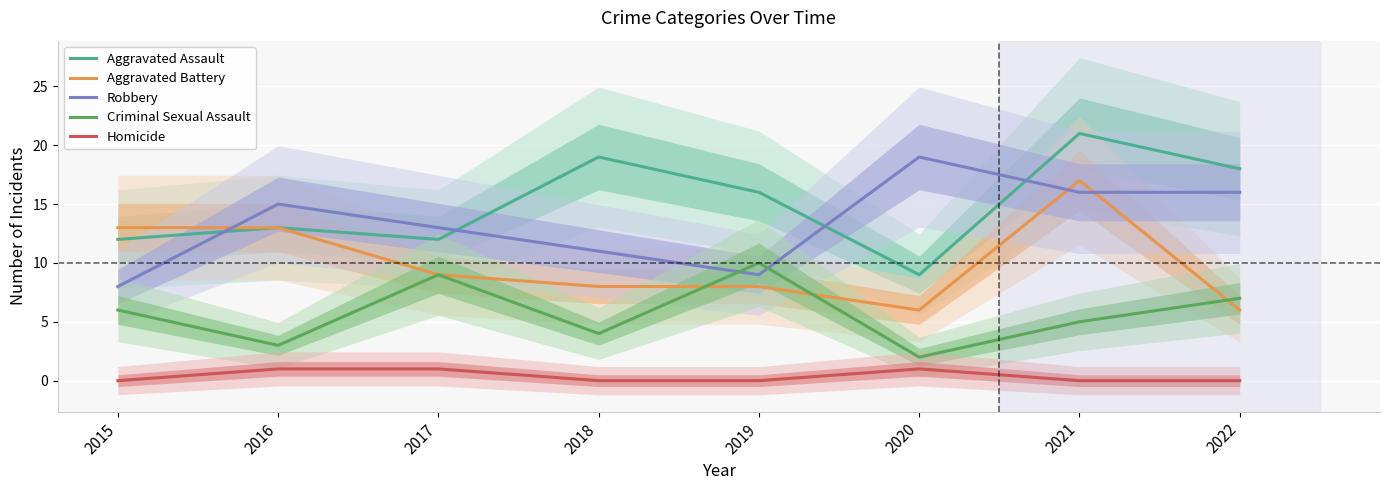

Reading left to right, extract all data points from this chart.

Aggravated Assault: 2015=12	2016=13	2017=12	2018=19	2019=16	2020=9	2021=21	2022=18
Aggravated Battery: 2015=13	2016=13	2017=9	2018=8	2019=8	2020=6	2021=17	2022=6
Robbery: 2015=8	2016=15	2017=13	2018=11	2019=9	2020=19	2021=16	2022=16
Criminal Sexual Assault: 2015=6	2016=3	2017=9	2018=4	2019=10	2020=2	2021=5	2022=7
Homicide: 2015=0	2016=1	2017=1	2018=0	2019=0	2020=1	2021=0	2022=0